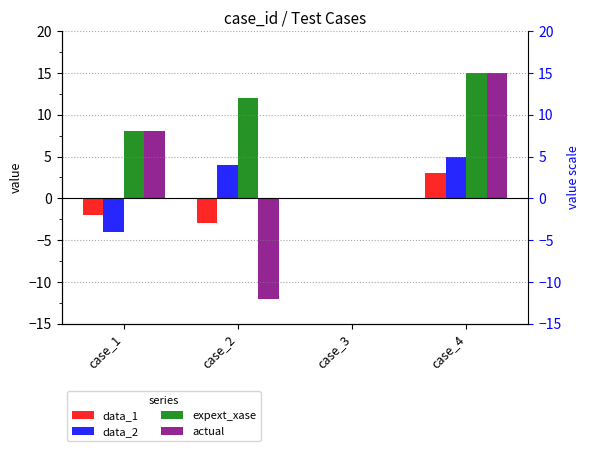

Which has a higher value, case_2 or case_1?

case_1